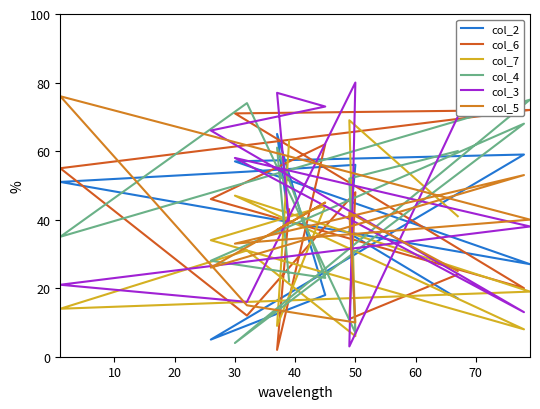

Which series has the largest range (max minus min)?

col_3